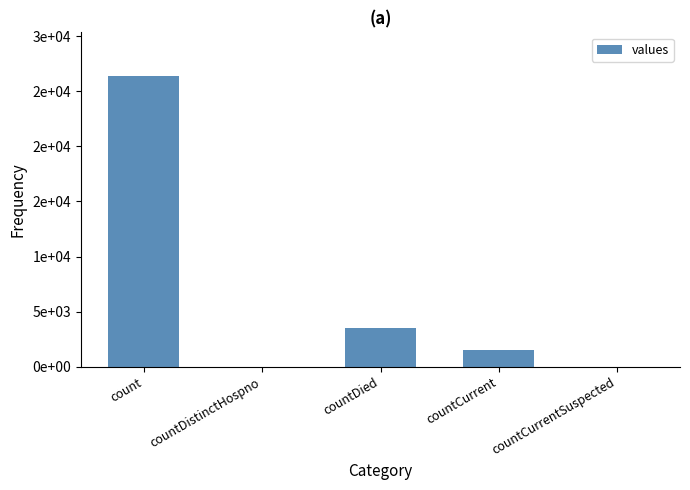

At which category does the chart reach its peak across all series?

count